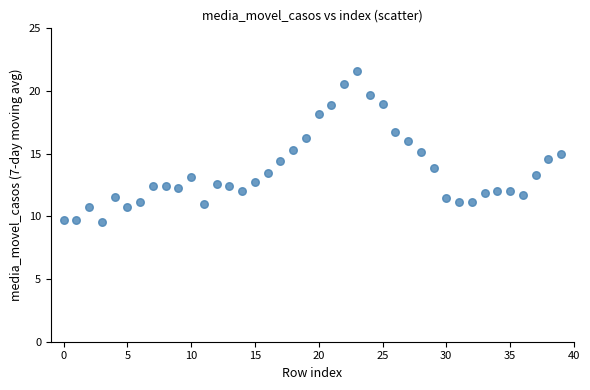

What is the range of Y values (max minus min)?

12.0